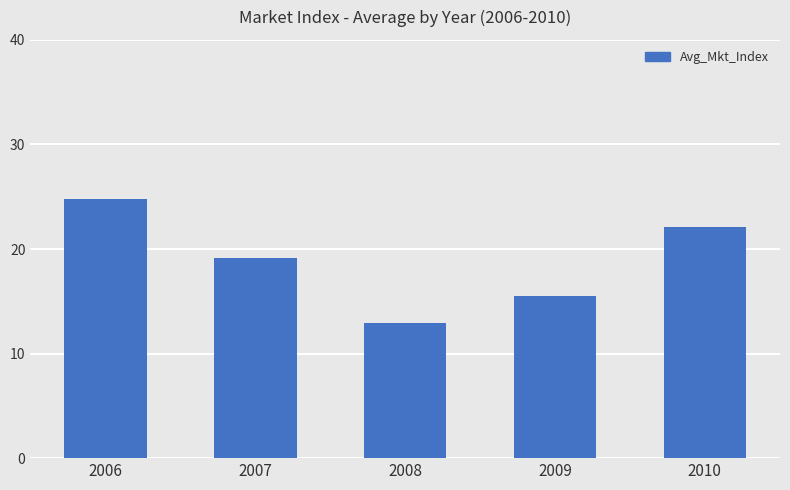

What is the maximum value shown in the chart?

24.8